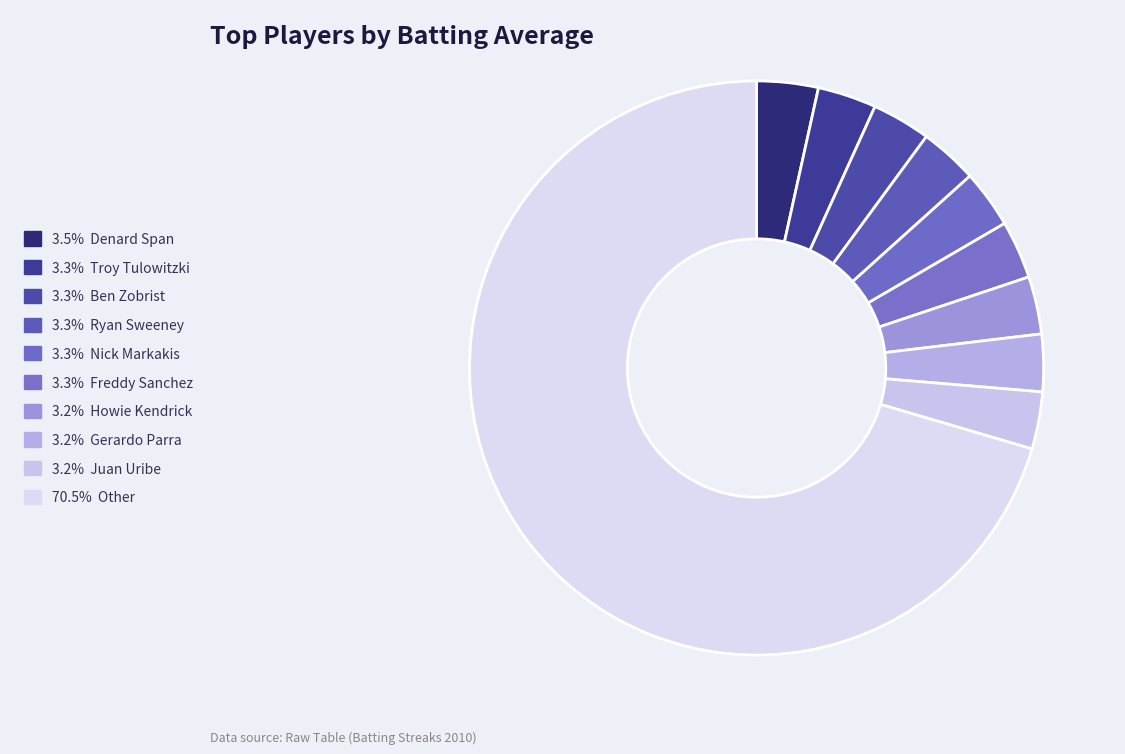

How many slices are in this pie chart?

10